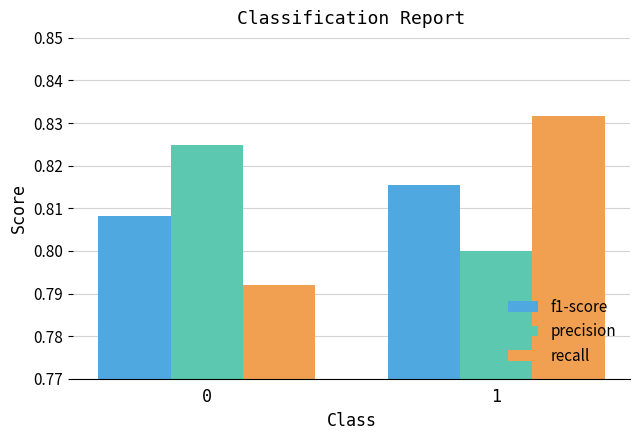

Rank the categories by recall value from highest to lowest.

1, 0